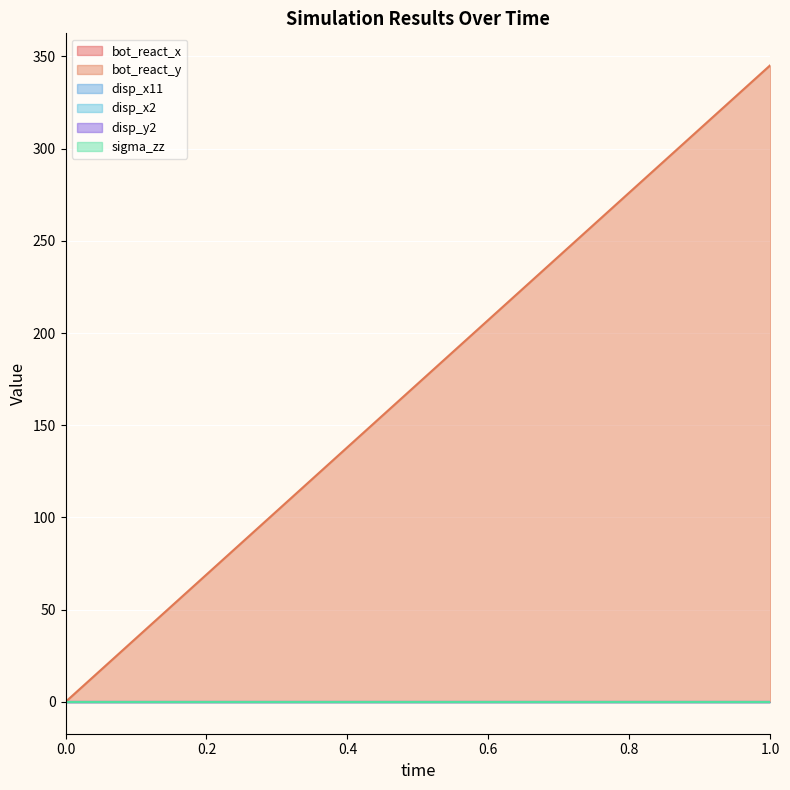

Reading left to right, transcribe all the data shown in this chart.

bot_react_x: 0=0.0	1=0.0
bot_react_y: 0=0.0	1=345.3
disp_x11: 0=0.0	1=0.0
disp_x2: 0=0.0	1=0.0
disp_y2: 0=0.0	1=0.0
sigma_zz: 0=0.0	1=0.0